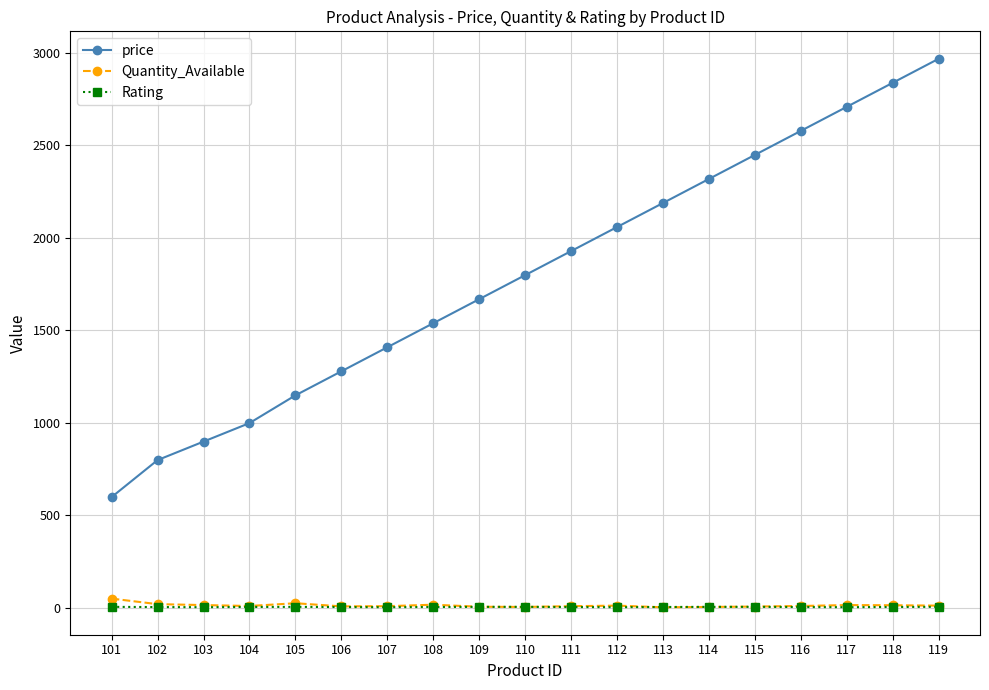

What is the minimum value for price?

599.0